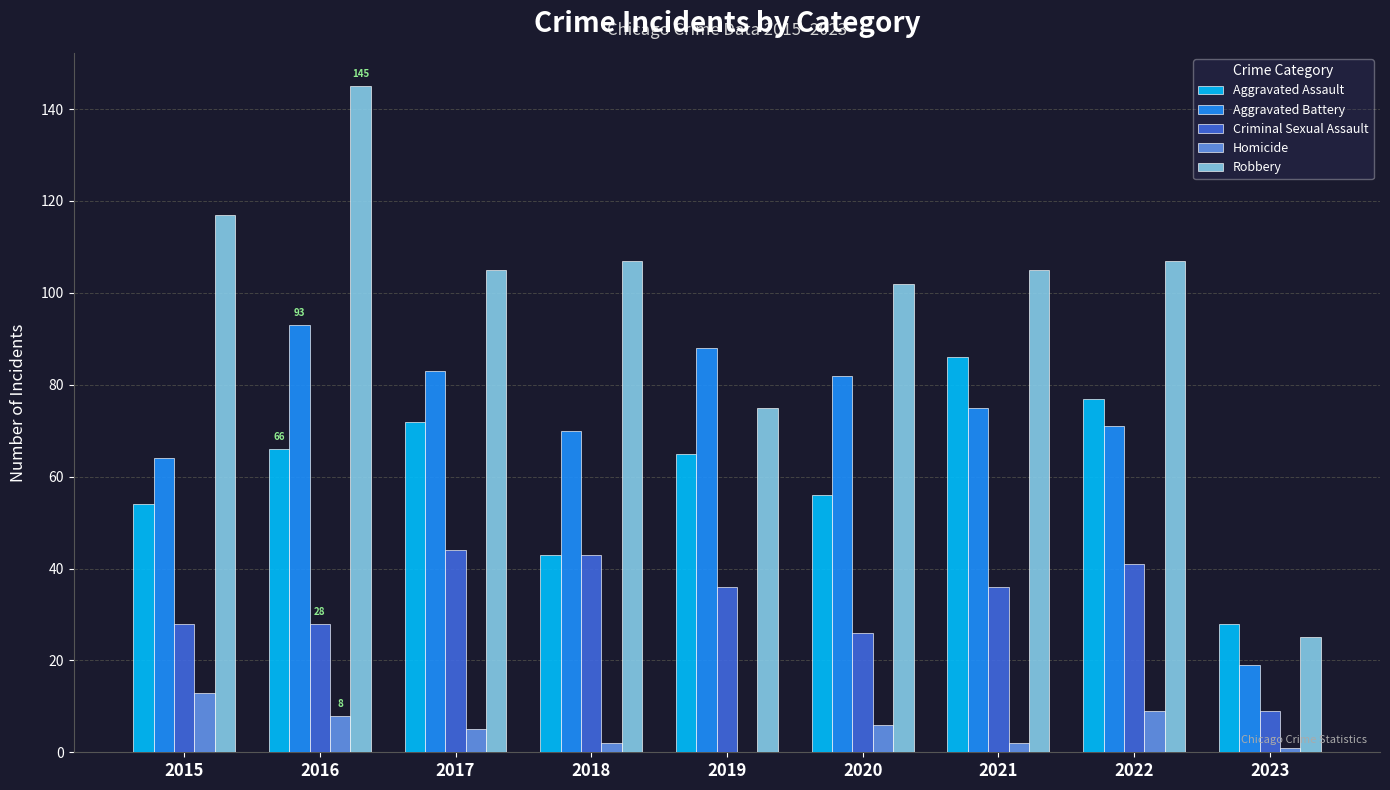

Is it true that Homicide equals 13 at 2015?

True